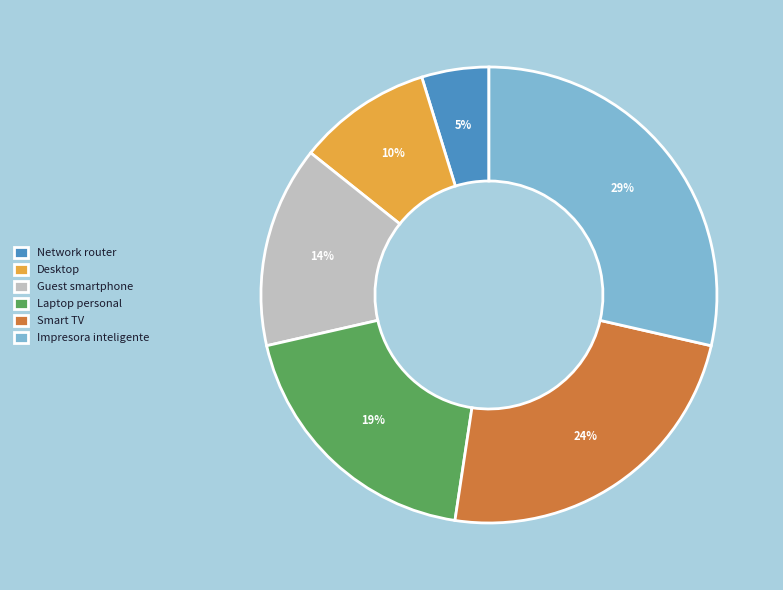

Between Guest smartphone and Smart TV, which is larger?

Smart TV